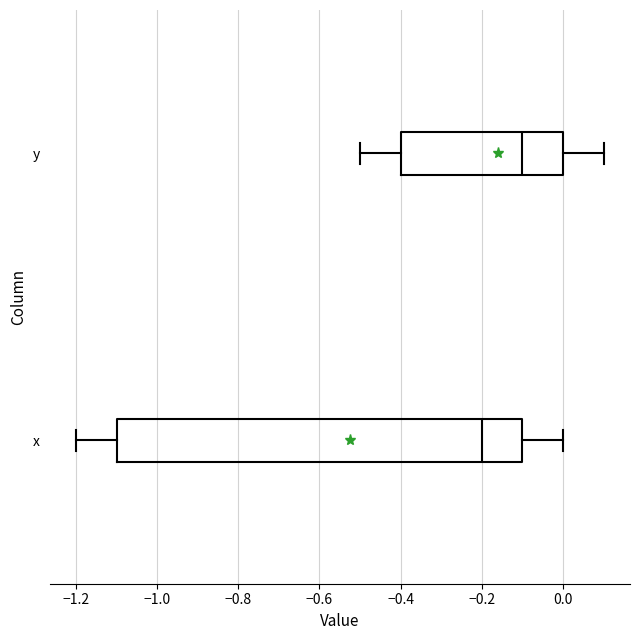

Reading bottom to top, transcribe this box plot: for each box, give where its median line is, the range the box spans, and where its two whiskers end, as read against the x-axis. The values are not printed on the chart, so give them approximately, as read against the axis.

x: median -0.2, box -1.1 to -0.1, whiskers -1.2 to 0.0
y: median -0.1, box -0.4 to 0.0, whiskers -0.5 to 0.1